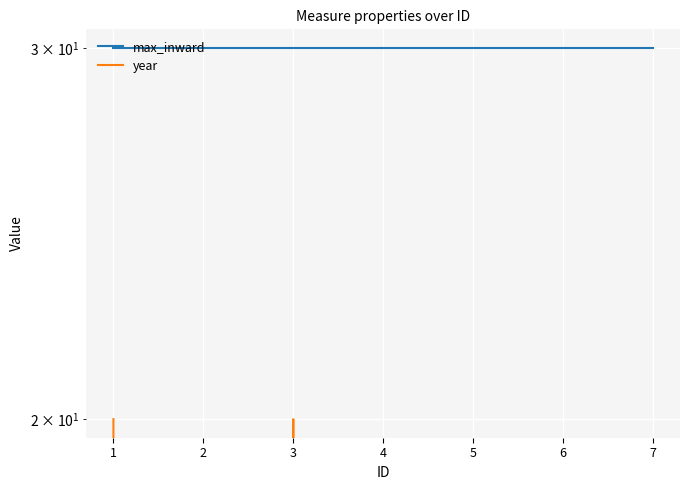

True or false: max_inward has more than 2 points higher than both neighbors.

False